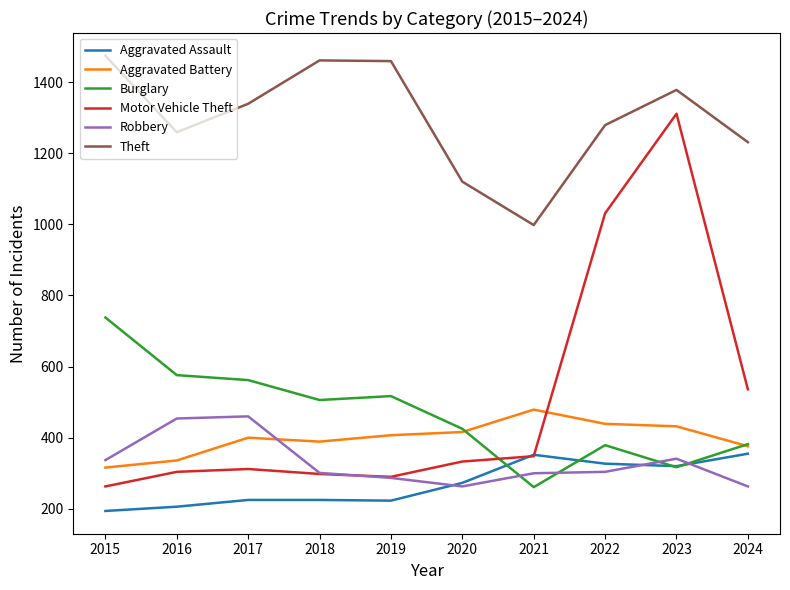

List the series in order of their peak value, lowest first.

Aggravated Assault, Robbery, Aggravated Battery, Burglary, Motor Vehicle Theft, Theft